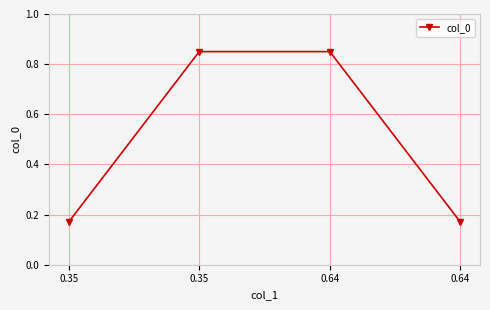

List the labels in order of value, largest first.

0.35, 0.64, 0.35, 0.64